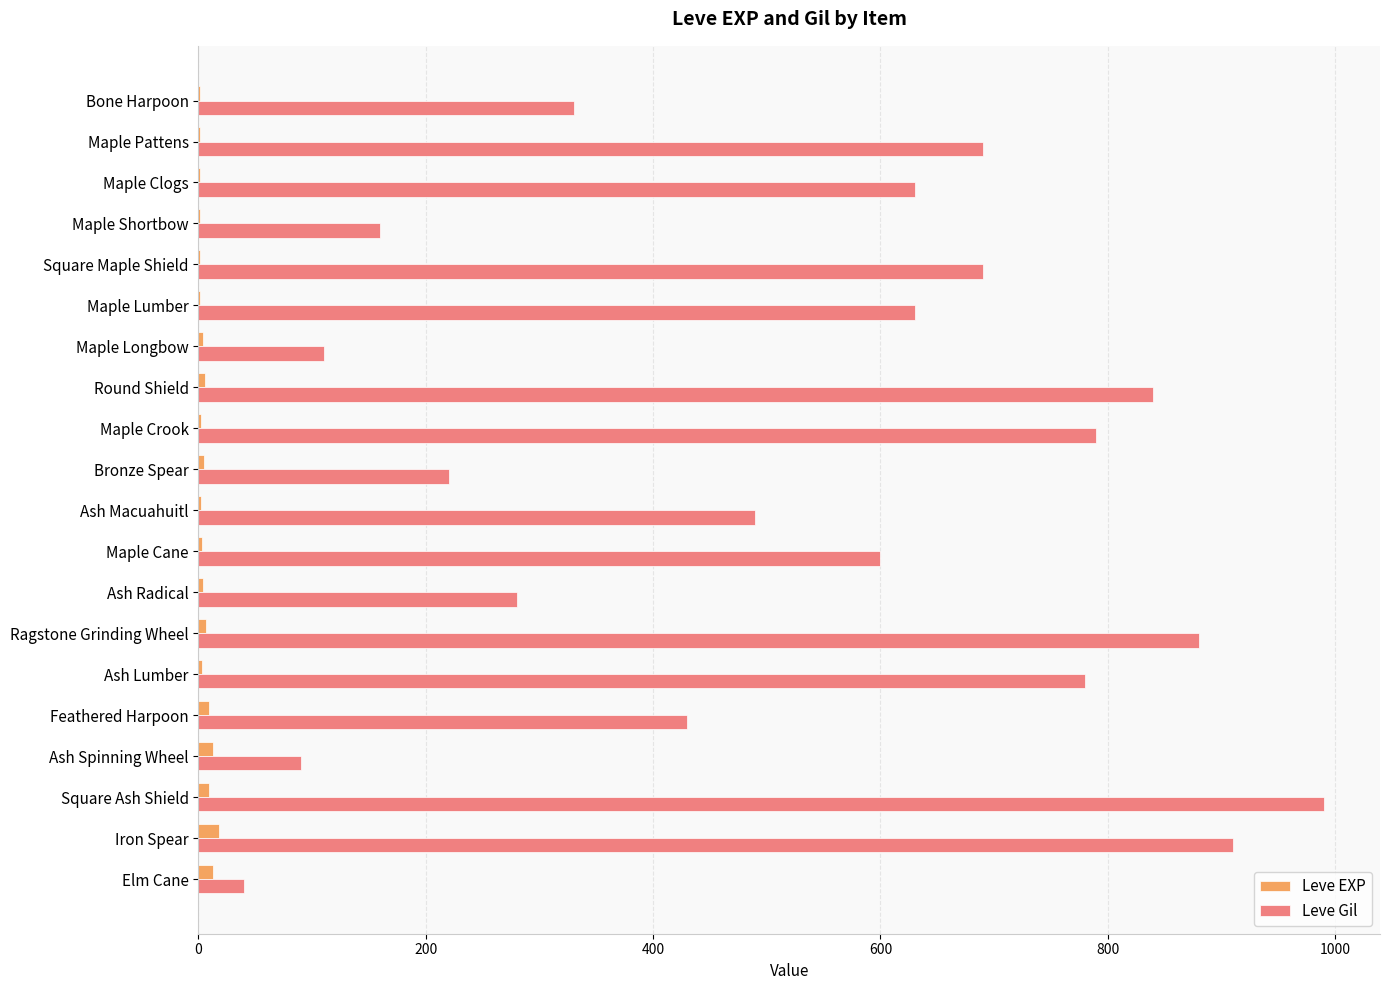

Which series changed the most between Maple Cane and Ash Lumber?

Leve Gil